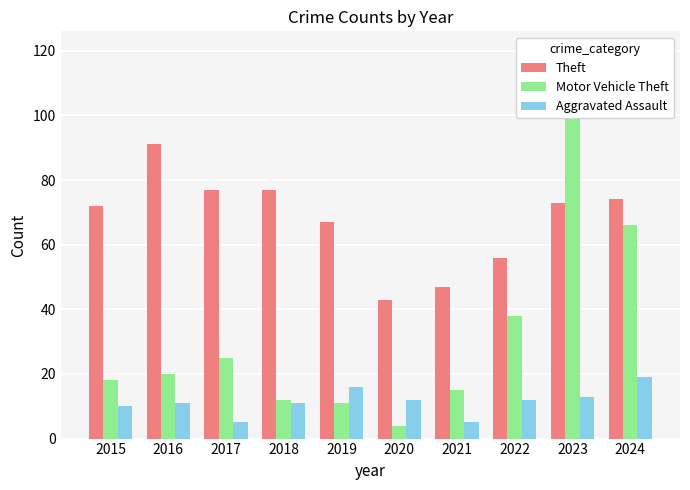

The value of Theft at 2021 is 17. True or false?

False